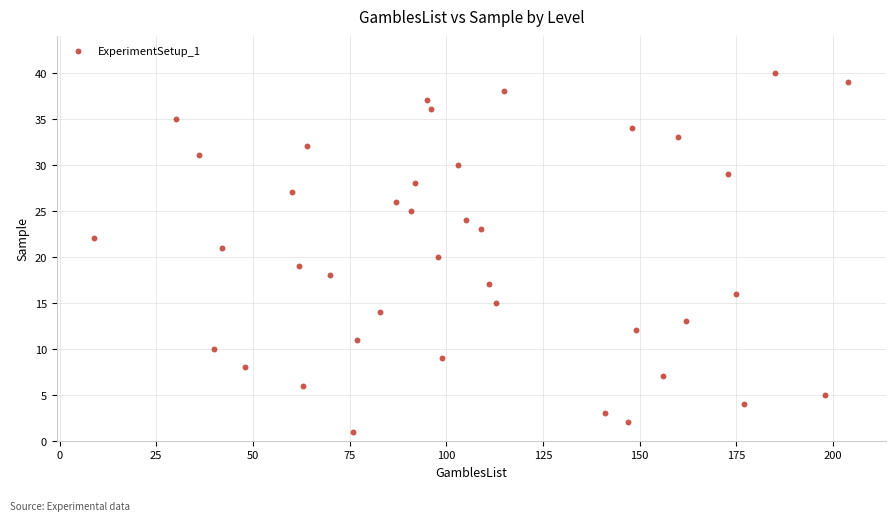

What is the range of X values (max minus min)?

195